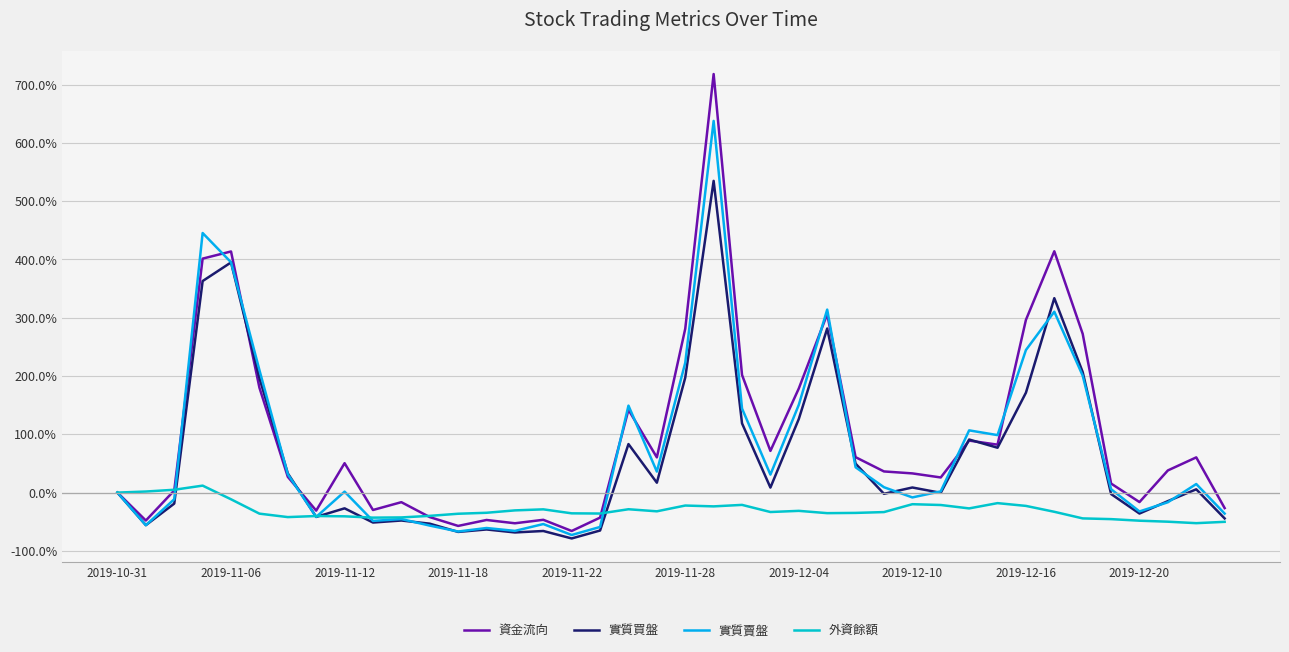

Is this an area chart (filled region under the line)?

No